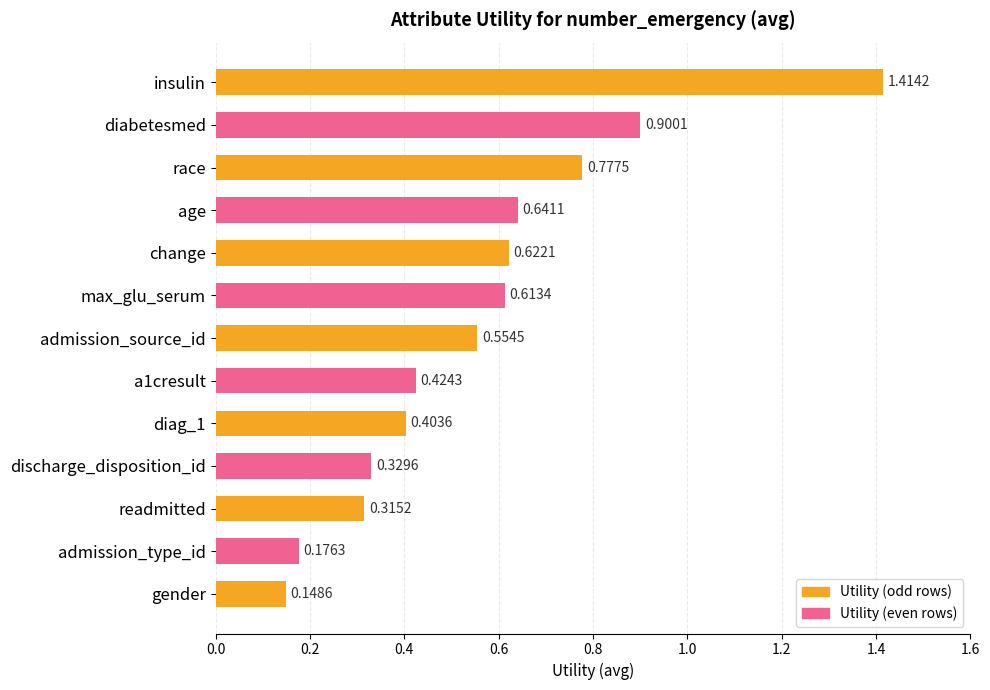

Does the chart contain any negative values?

No